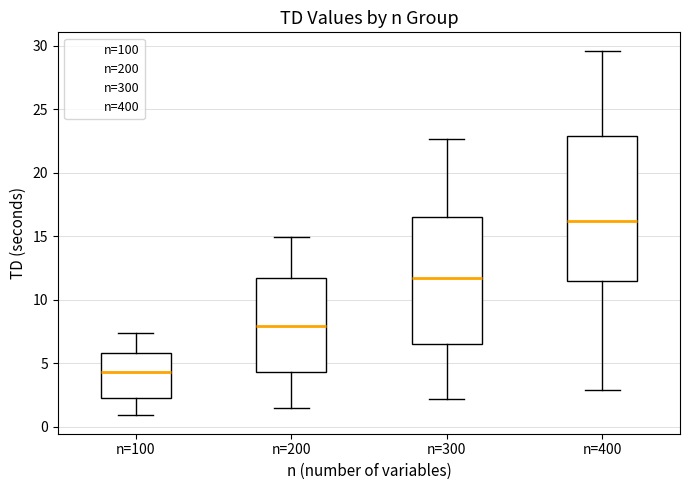

Where does the lower whisker of the box for n=200 end on the y-axis? The values are not printed on the chart, so give them approximately, as read against the axis.

1.5